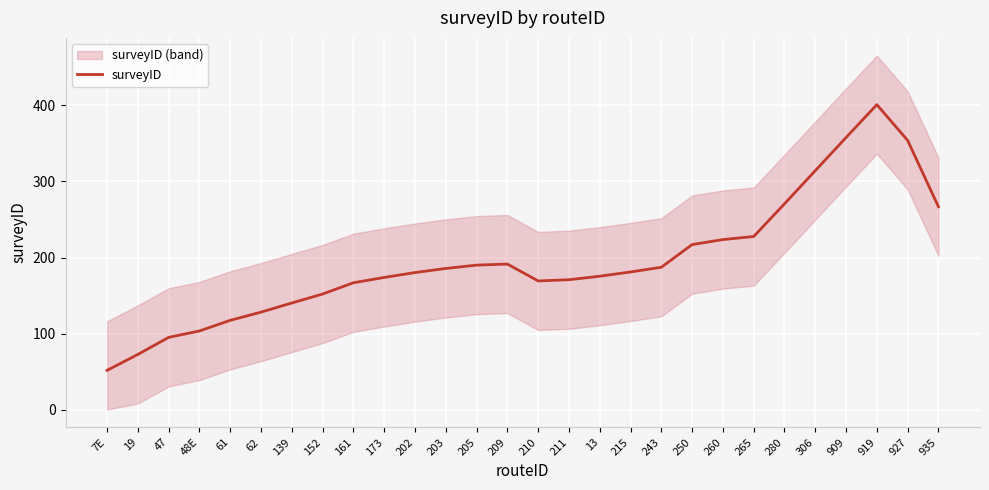

Rank the categories by value from lowest to highest.

7E, 19, 47, 48E, 61, 62, 139, 152, 161, 210, 211, 173, 13, 202, 215, 203, 243, 205, 209, 250, 260, 265, 935, 280, 306, 927, 909, 919